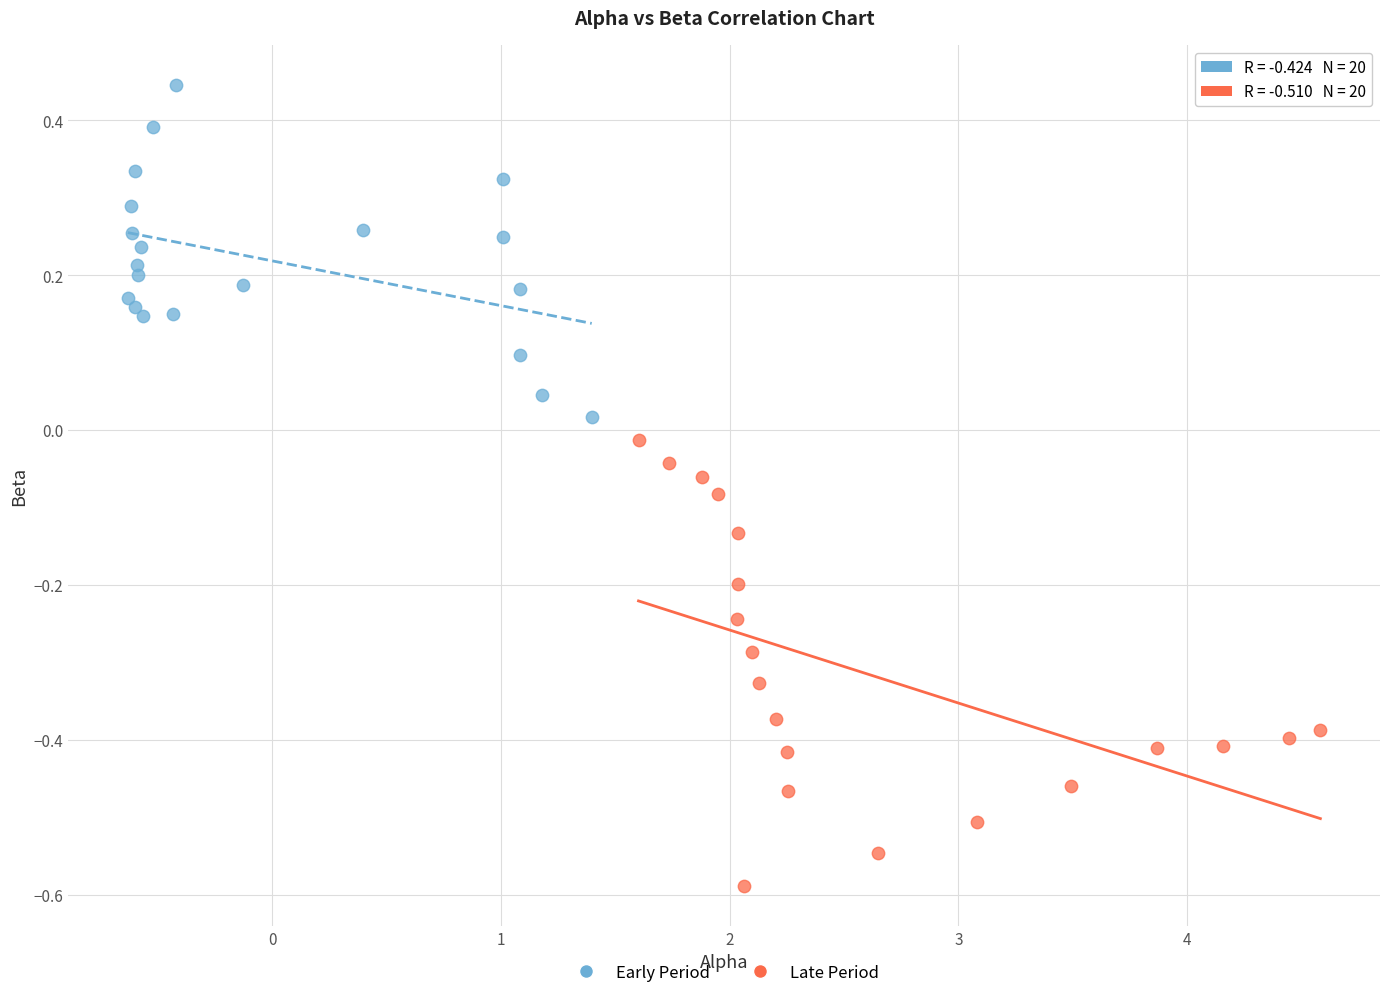

Which series reaches the minimum Y coordinate?

Late Period